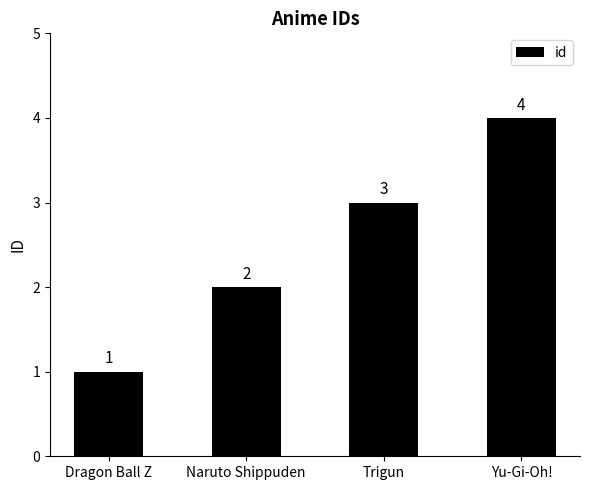

What is the change in value from Naruto Shippuden to Trigun?

+1